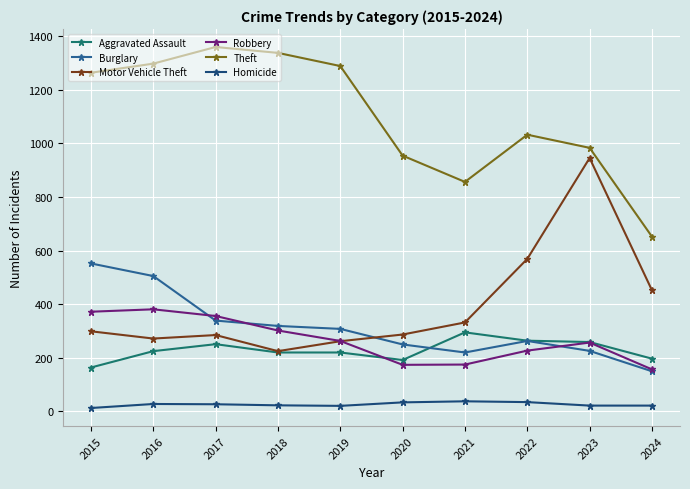

What is the value of the Aggravated Assault point at the 1st from the left?

164